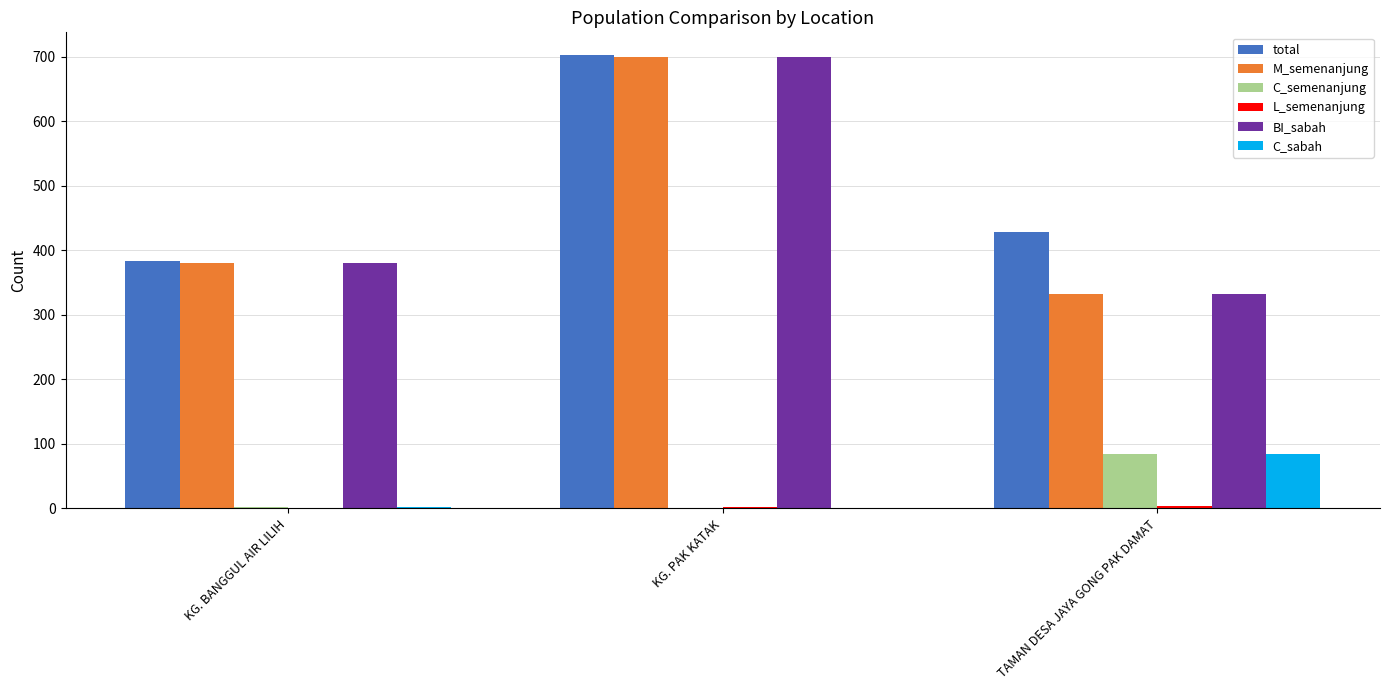

What is the highest value of the C_sabah series?

85